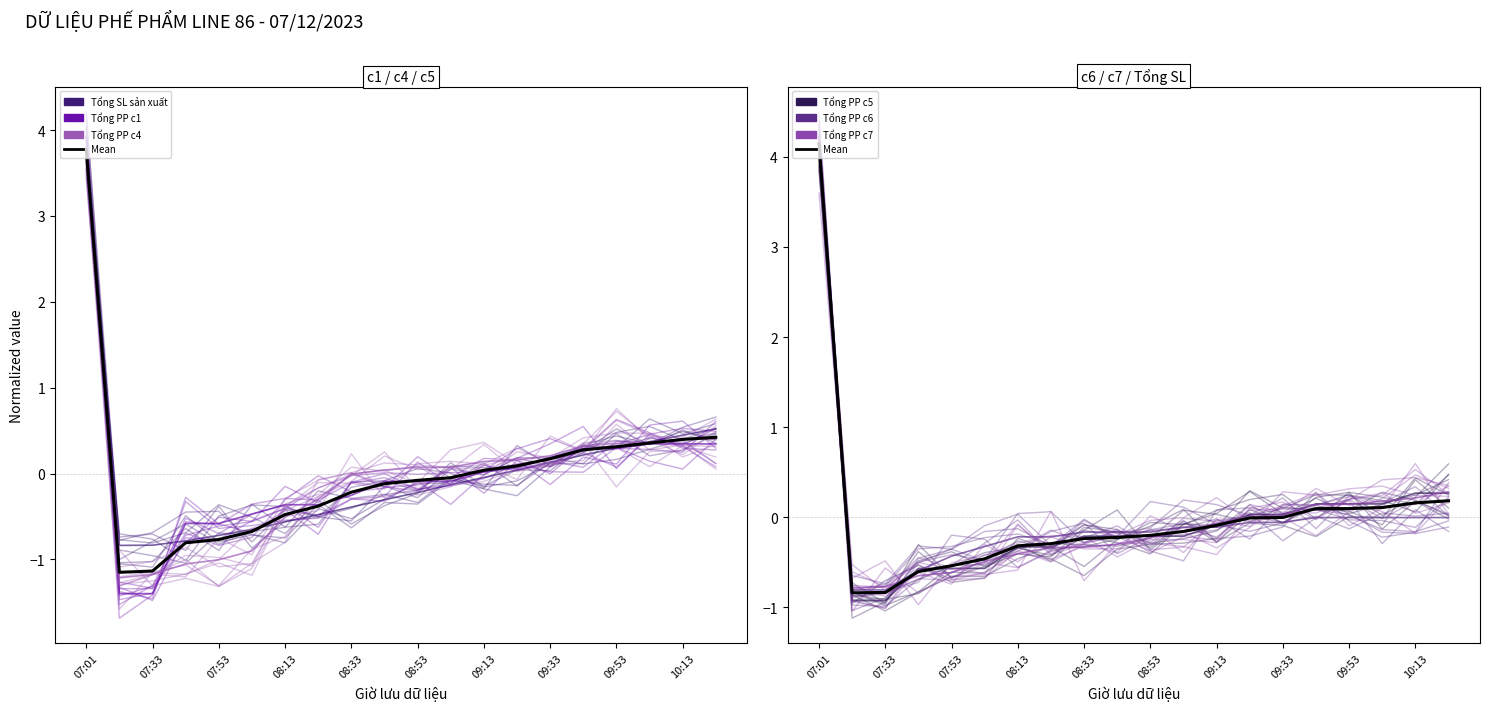

How many data points in Tổng PP c4 are above 0?

12